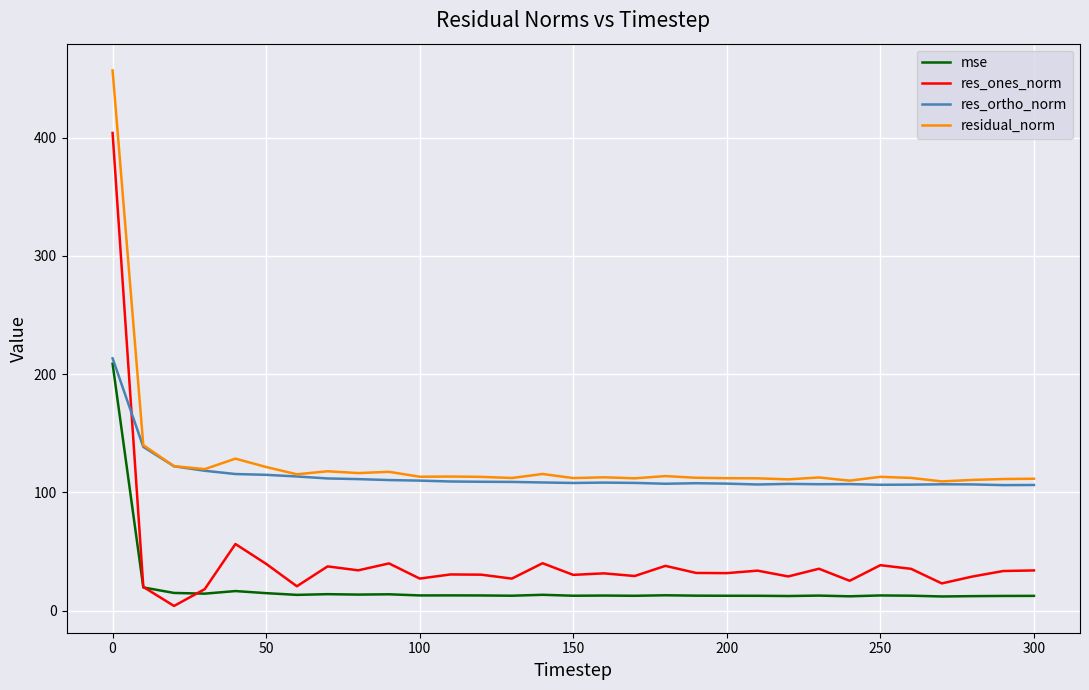

What is the minimum value for res_ortho_norm?

106.1